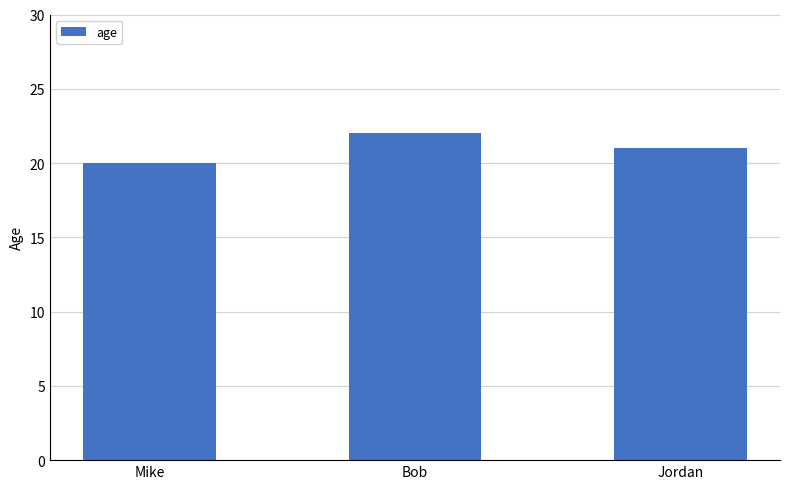

Rank the categories by value from highest to lowest.

Bob, Jordan, Mike